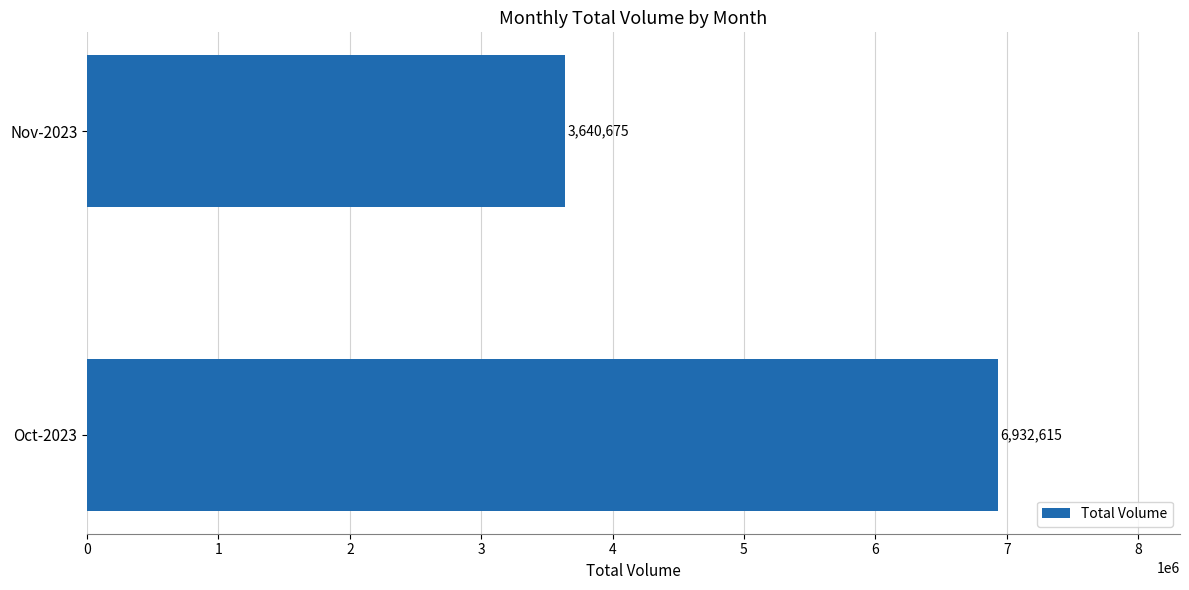

What is the greatest value displayed?

6932615